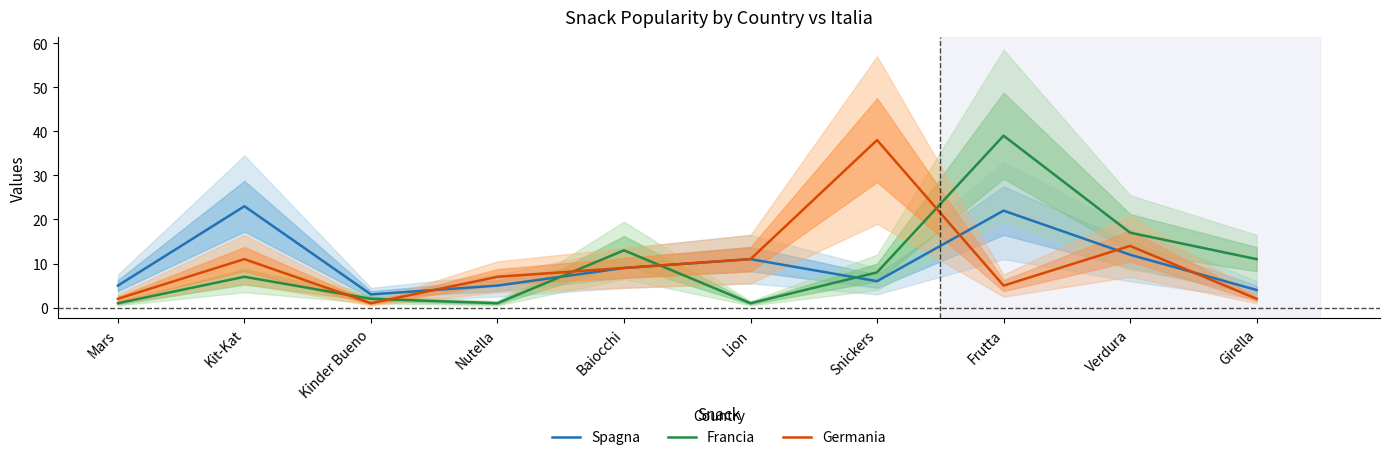

The Germania series shows 23 at Verdura. True or false?

False